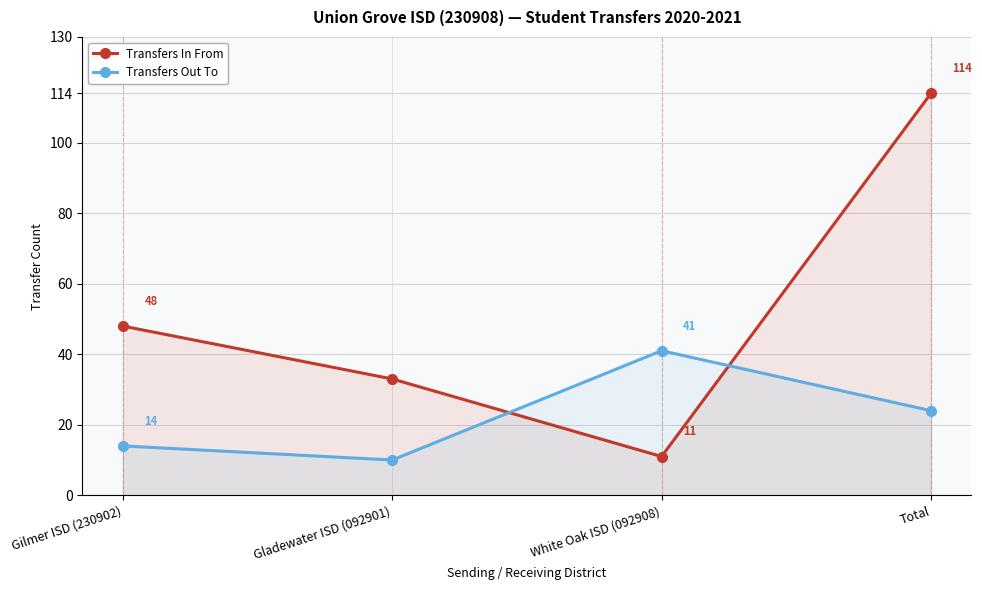

At Gladewater ISD (092901), list the series in order from largest to smallest.

Transfers In From, Transfers Out To